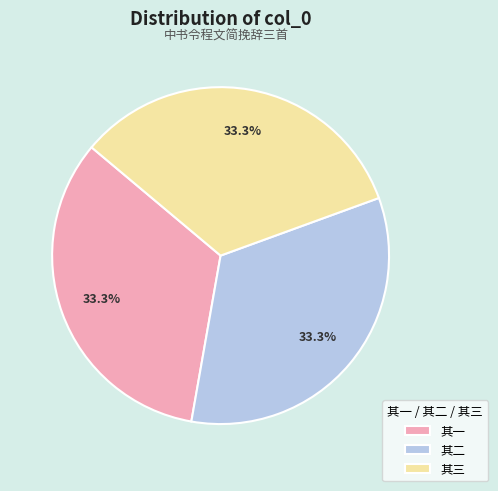

How many segments does this pie chart have?

3